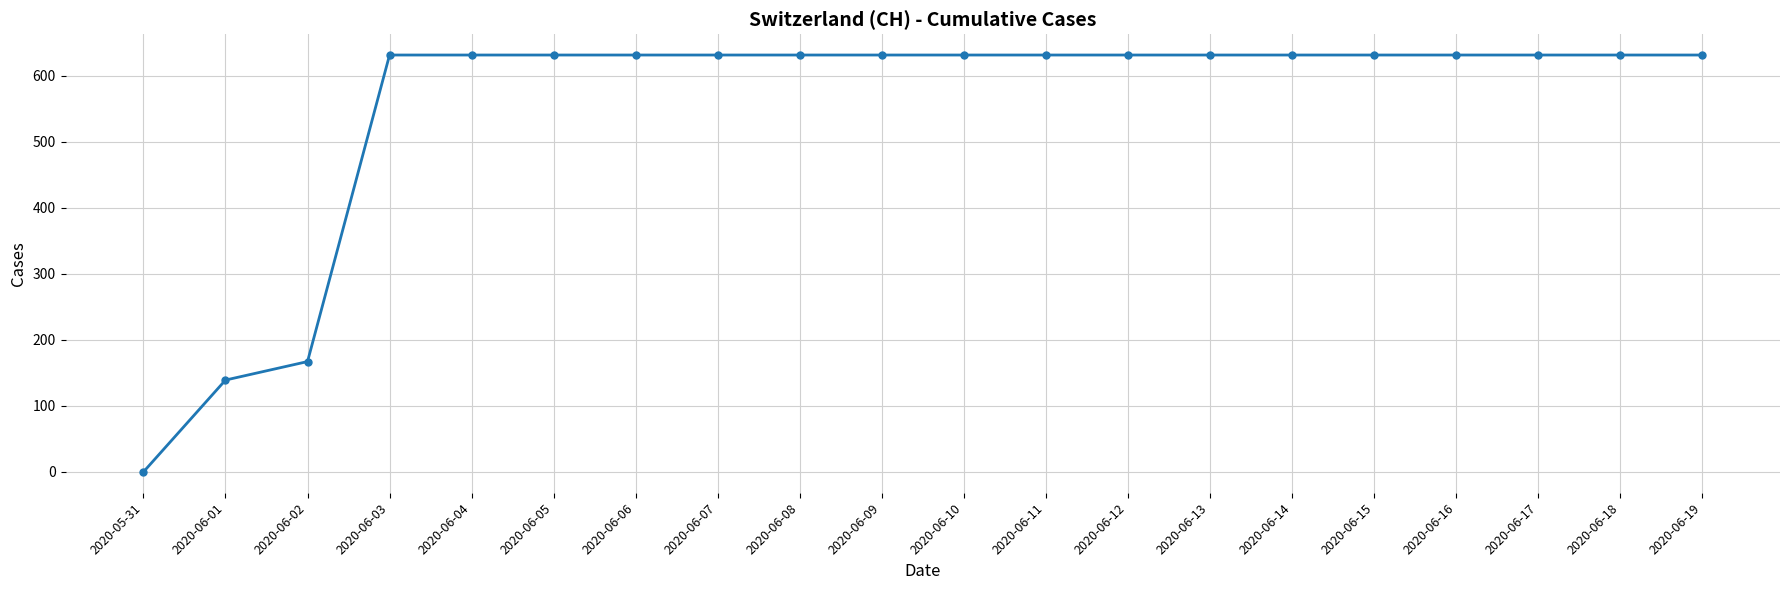

Is this an area chart (filled region under the line)?

No